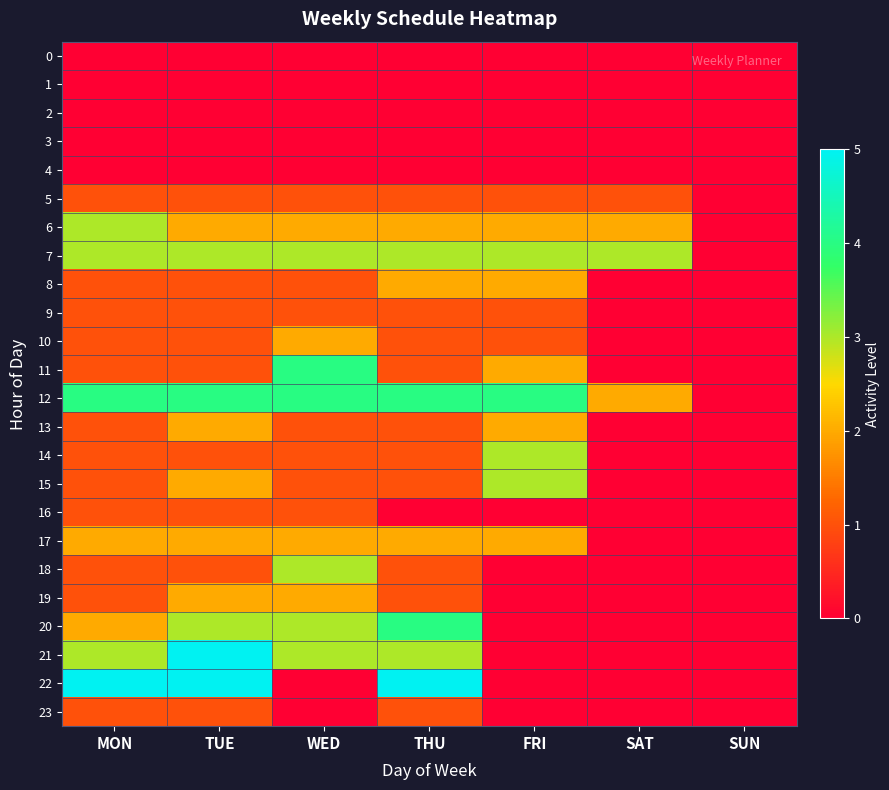

Reading left to right, list all the values displayed in this chart.

0: MON=0	TUE=0	WED=0	THU=0	FRI=0	SAT=0	SUN=0
1: MON=0	TUE=0	WED=0	THU=0	FRI=0	SAT=0	SUN=0
2: MON=0	TUE=0	WED=0	THU=0	FRI=0	SAT=0	SUN=0
3: MON=0	TUE=0	WED=0	THU=0	FRI=0	SAT=0	SUN=0
4: MON=0	TUE=0	WED=0	THU=0	FRI=0	SAT=0	SUN=0
5: MON=1	TUE=1	WED=1	THU=1	FRI=1	SAT=1	SUN=0
6: MON=3	TUE=2	WED=2	THU=2	FRI=2	SAT=2	SUN=0
7: MON=3	TUE=3	WED=3	THU=3	FRI=3	SAT=3	SUN=0
8: MON=1	TUE=1	WED=1	THU=2	FRI=2	SAT=0	SUN=0
9: MON=1	TUE=1	WED=1	THU=1	FRI=1	SAT=0	SUN=0
10: MON=1	TUE=1	WED=2	THU=1	FRI=1	SAT=0	SUN=0
11: MON=1	TUE=1	WED=4	THU=1	FRI=2	SAT=0	SUN=0
12: MON=4	TUE=4	WED=4	THU=4	FRI=4	SAT=2	SUN=0
13: MON=1	TUE=2	WED=1	THU=1	FRI=2	SAT=0	SUN=0
14: MON=1	TUE=1	WED=1	THU=1	FRI=3	SAT=0	SUN=0
15: MON=1	TUE=2	WED=1	THU=1	FRI=3	SAT=0	SUN=0
16: MON=1	TUE=1	WED=1	THU=0	FRI=0	SAT=0	SUN=0
17: MON=2	TUE=2	WED=2	THU=2	FRI=2	SAT=0	SUN=0
18: MON=1	TUE=1	WED=3	THU=1	FRI=0	SAT=0	SUN=0
19: MON=1	TUE=2	WED=2	THU=1	FRI=0	SAT=0	SUN=0
20: MON=2	TUE=3	WED=3	THU=4	FRI=0	SAT=0	SUN=0
21: MON=3	TUE=5	WED=3	THU=3	FRI=0	SAT=0	SUN=0
22: MON=5	TUE=5	WED=0	THU=5	FRI=0	SAT=0	SUN=0
23: MON=1	TUE=1	WED=0	THU=1	FRI=0	SAT=0	SUN=0